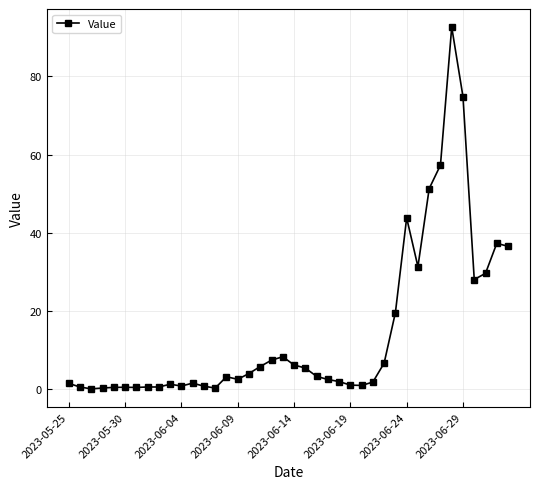

What is the value of the 24th point from the left?

2.5